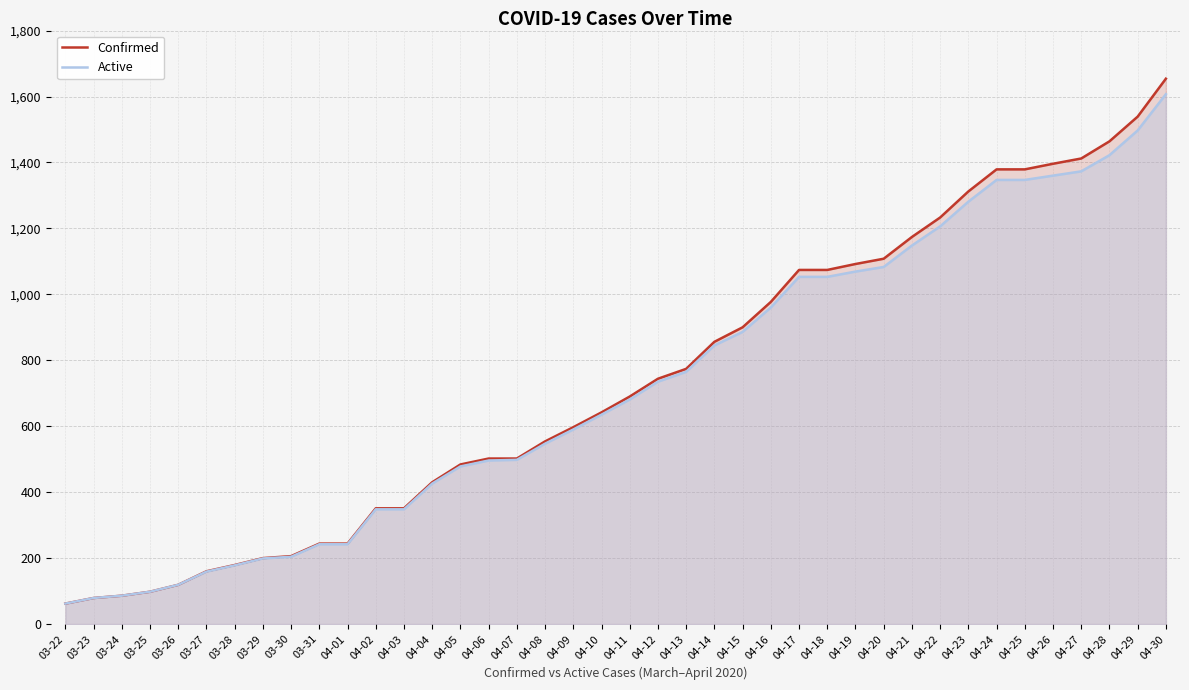

Is the value of Confirmed at 04-14 greater than the value of Active at 04-30?

No